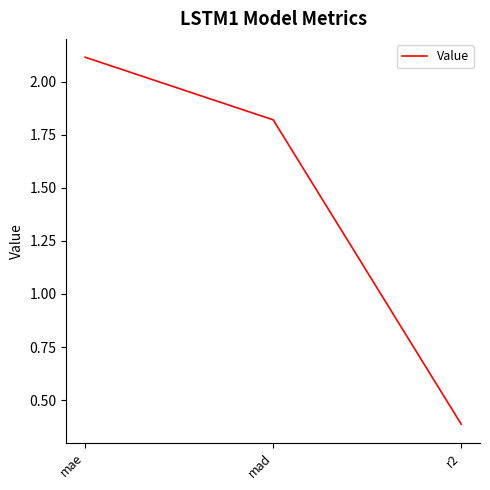

What is the change in value from mad to r2?

-1.4